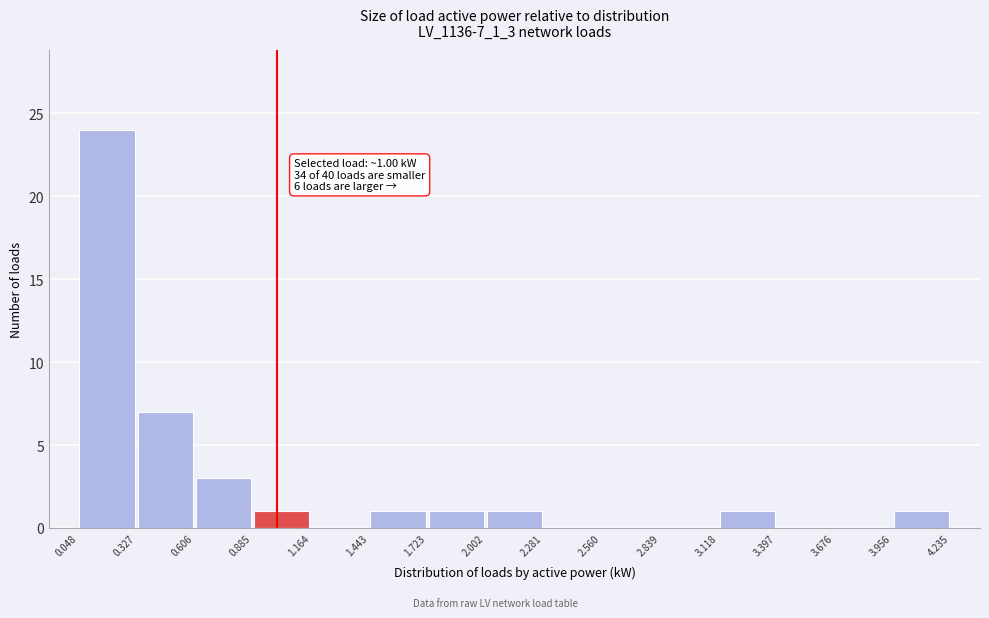

Over which range of the x-axis is the bar tallest?

0.048 to 0.327